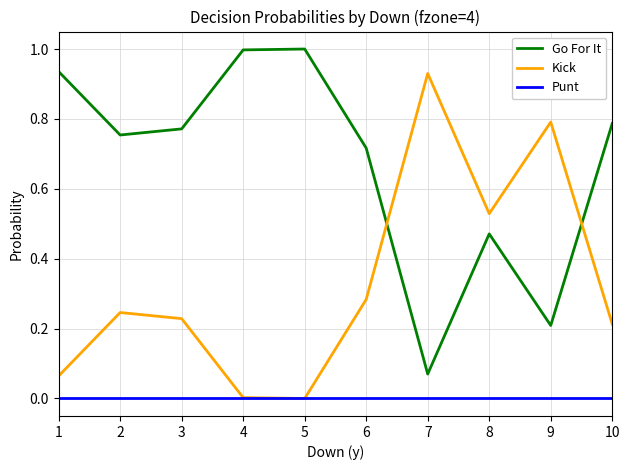

List the series in order of their peak value, lowest first.

Punt, Kick, Go For It